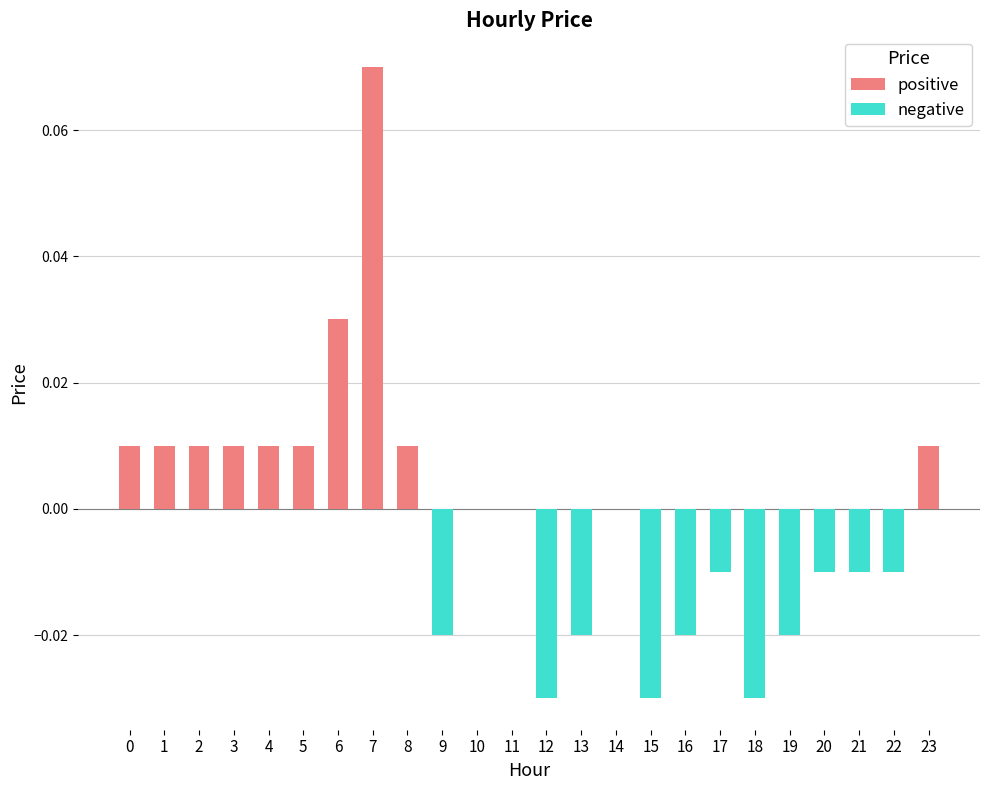

Which series changed the most between 1 and 22?

positive